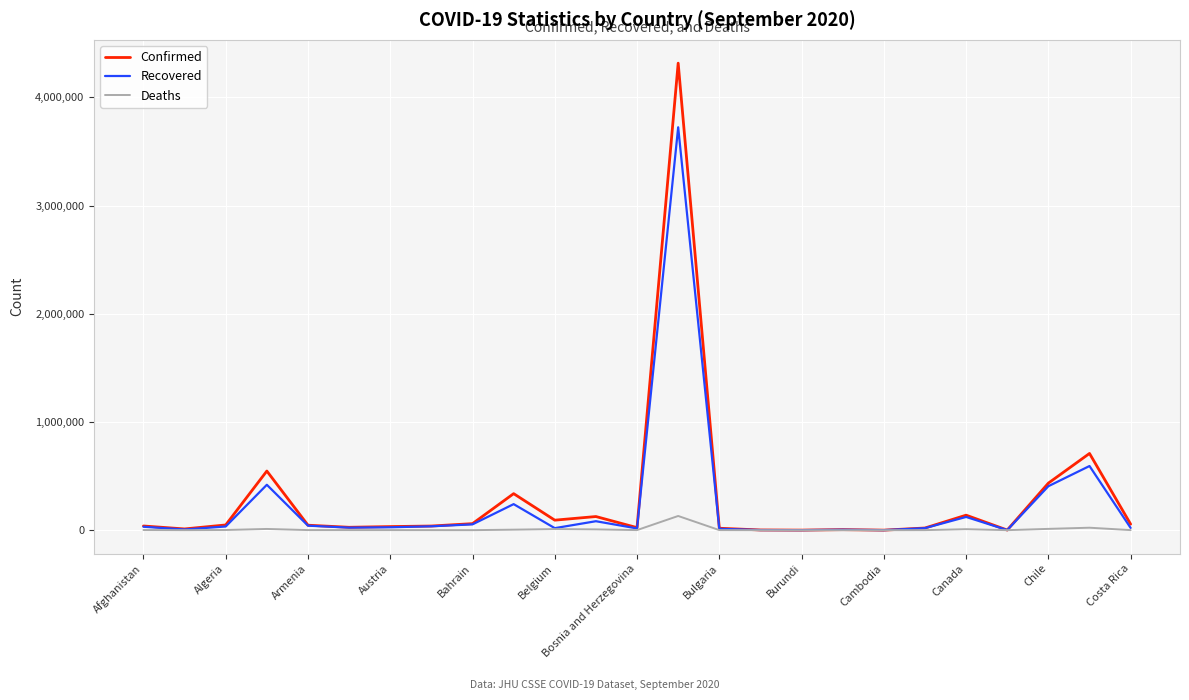

Which series has the largest range (max minus min)?

Confirmed